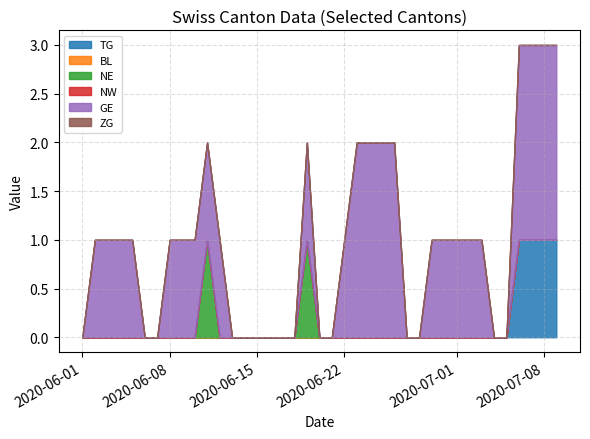

True or false: NW and ZG intersect in this chart.

False